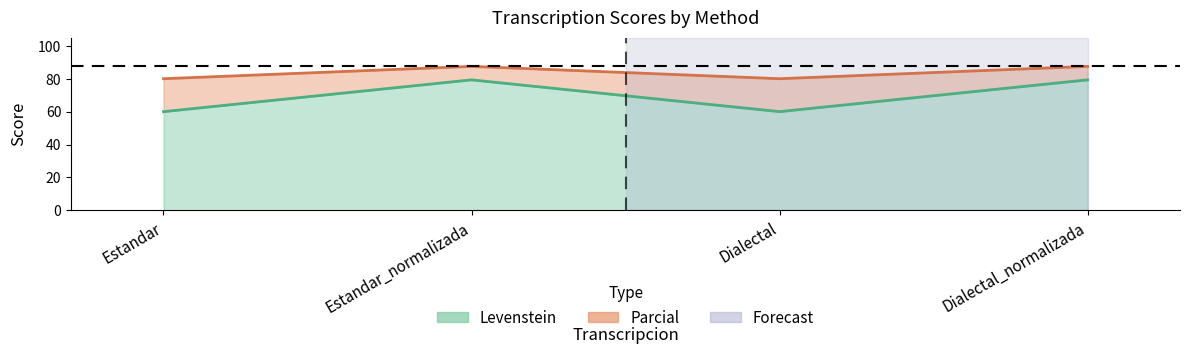

What is the minimum value shown in the chart?

60.0